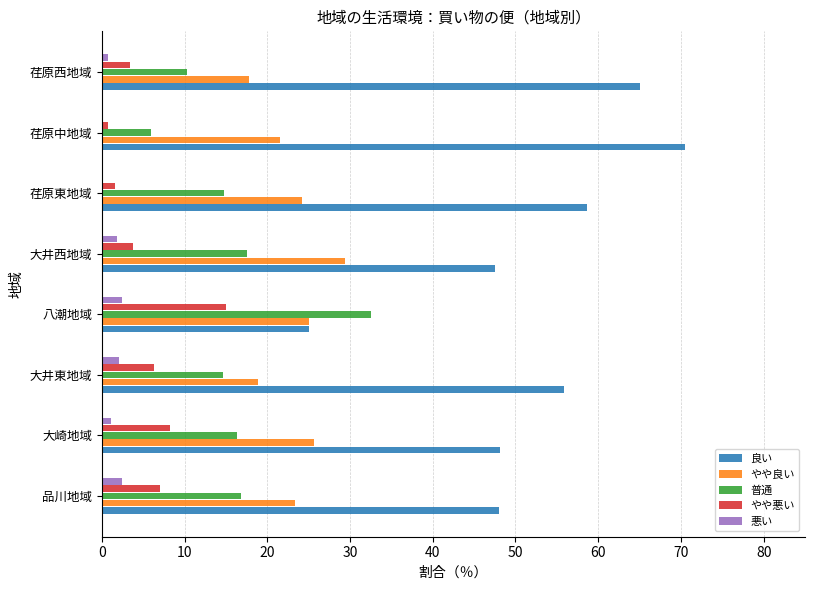

At which category does the chart reach its peak across all series?

荏原中地域